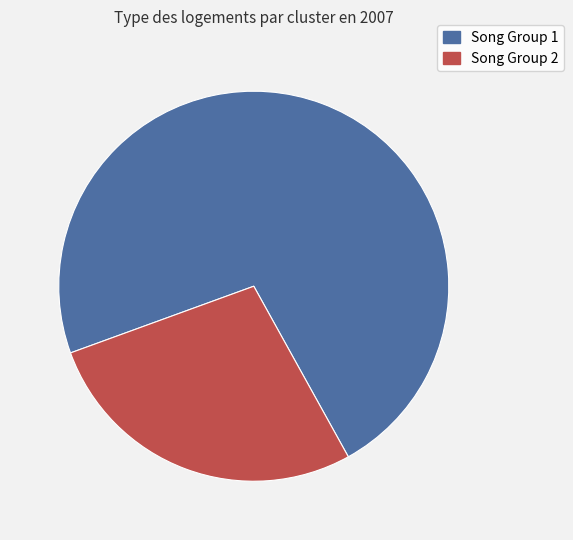

Is there any slice that represents more than half of the pie?

Yes